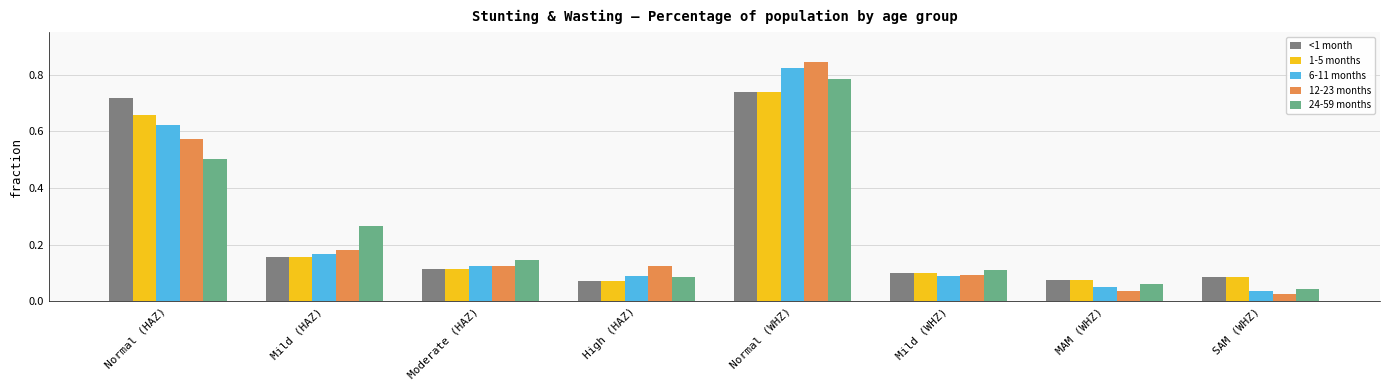

What is the difference between the second highest and minimum values in the 24-59 months series?

0.5